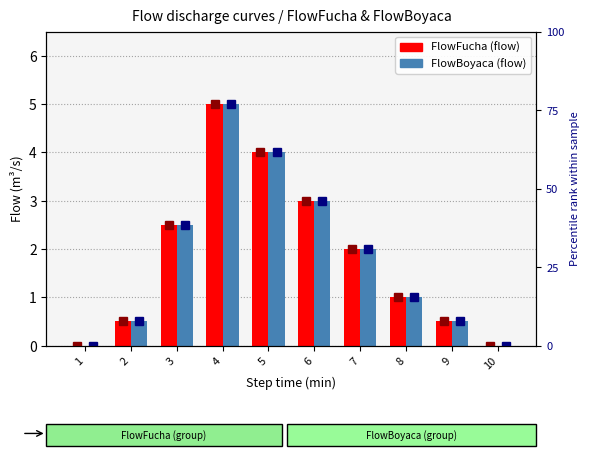

How many bars are there in each group?

2